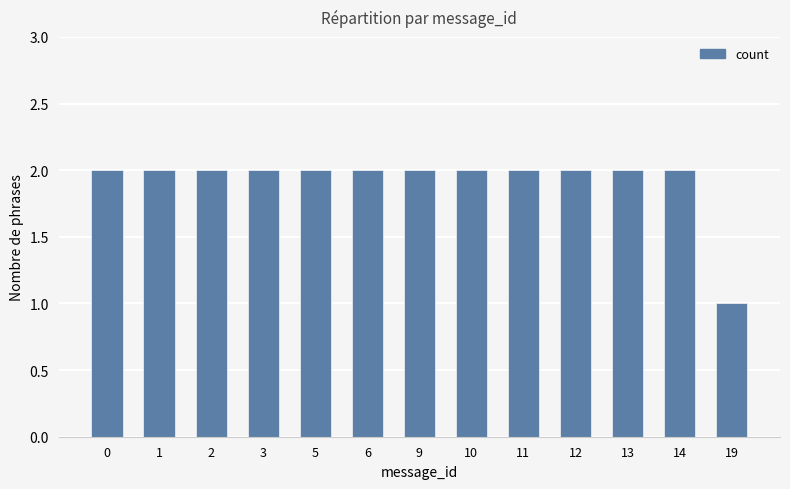

Is it true that the value at 19 is 1?

True